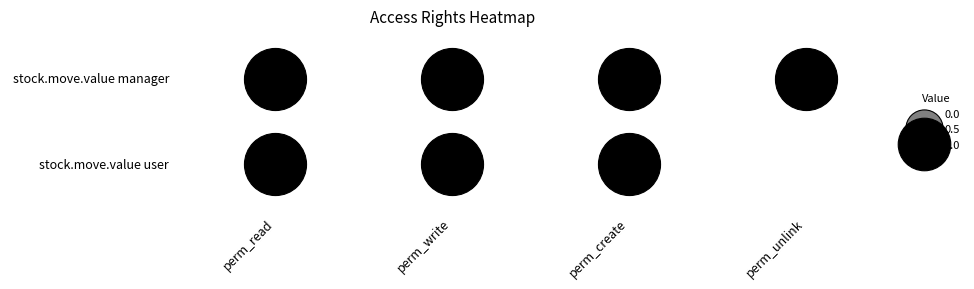

Reading right to left, what are all the values shown in this chart?

access_c10i_stock_1: 3=1	2=1	1=1	0=1
access_c10i_stock_2: 3=0	2=1	1=1	0=1